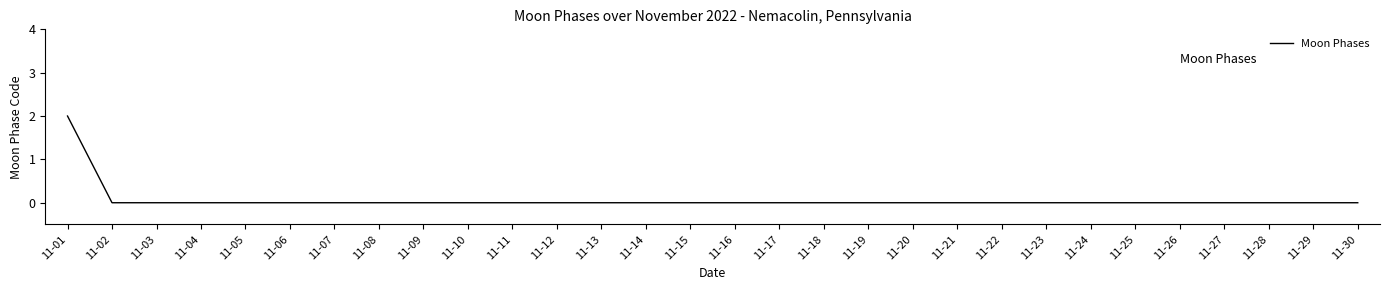

Count the values in the range 0 to 1.

29